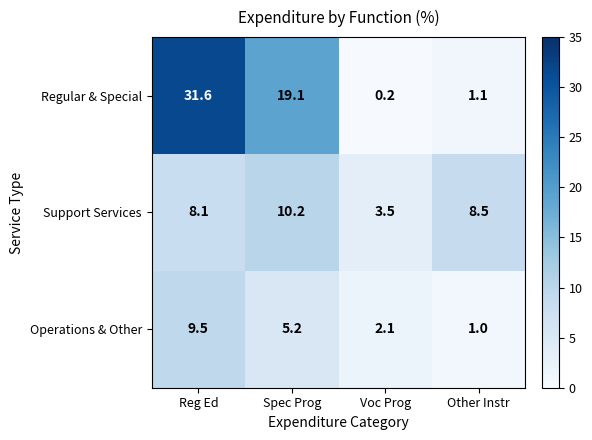

At how many categories does at least one series exceed 14?

2